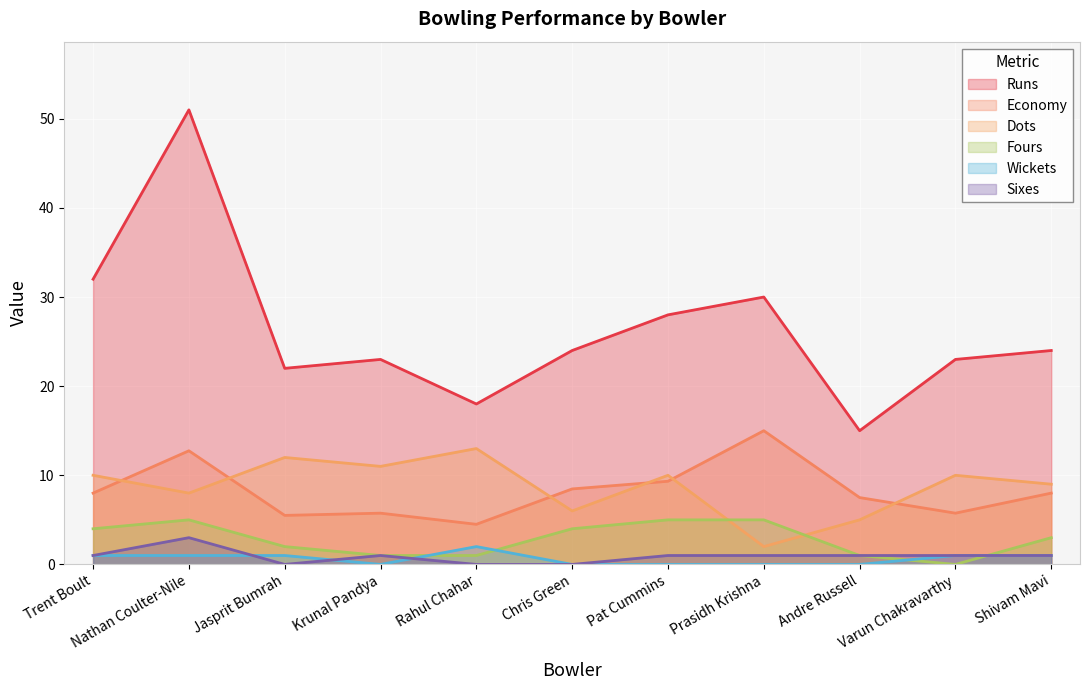

What is the difference between the maximum and minimum values in the Economy series?

10.5